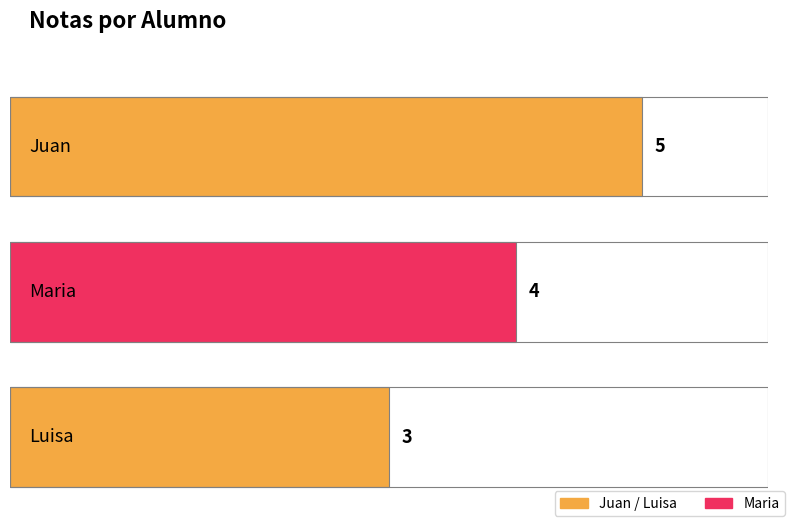

The chart shows a value of 5 at Juan. True or false?

True